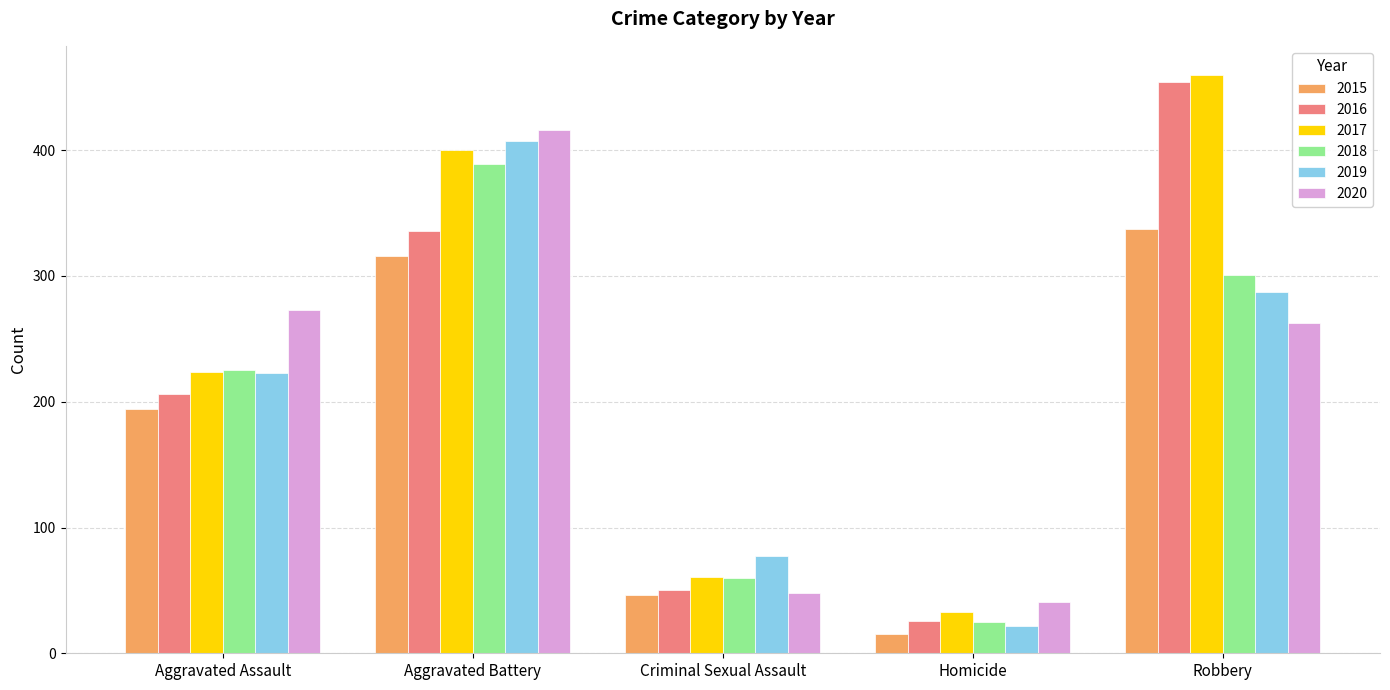

What is the average value of the 2016 series?

214